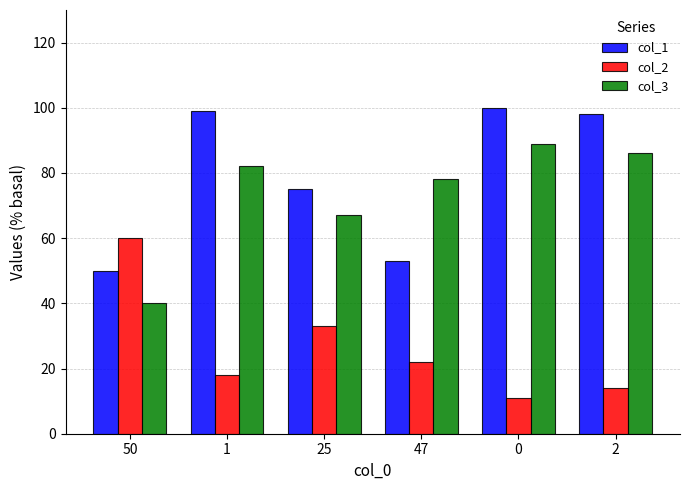

Where is col_3 nearest to the value 64?

25